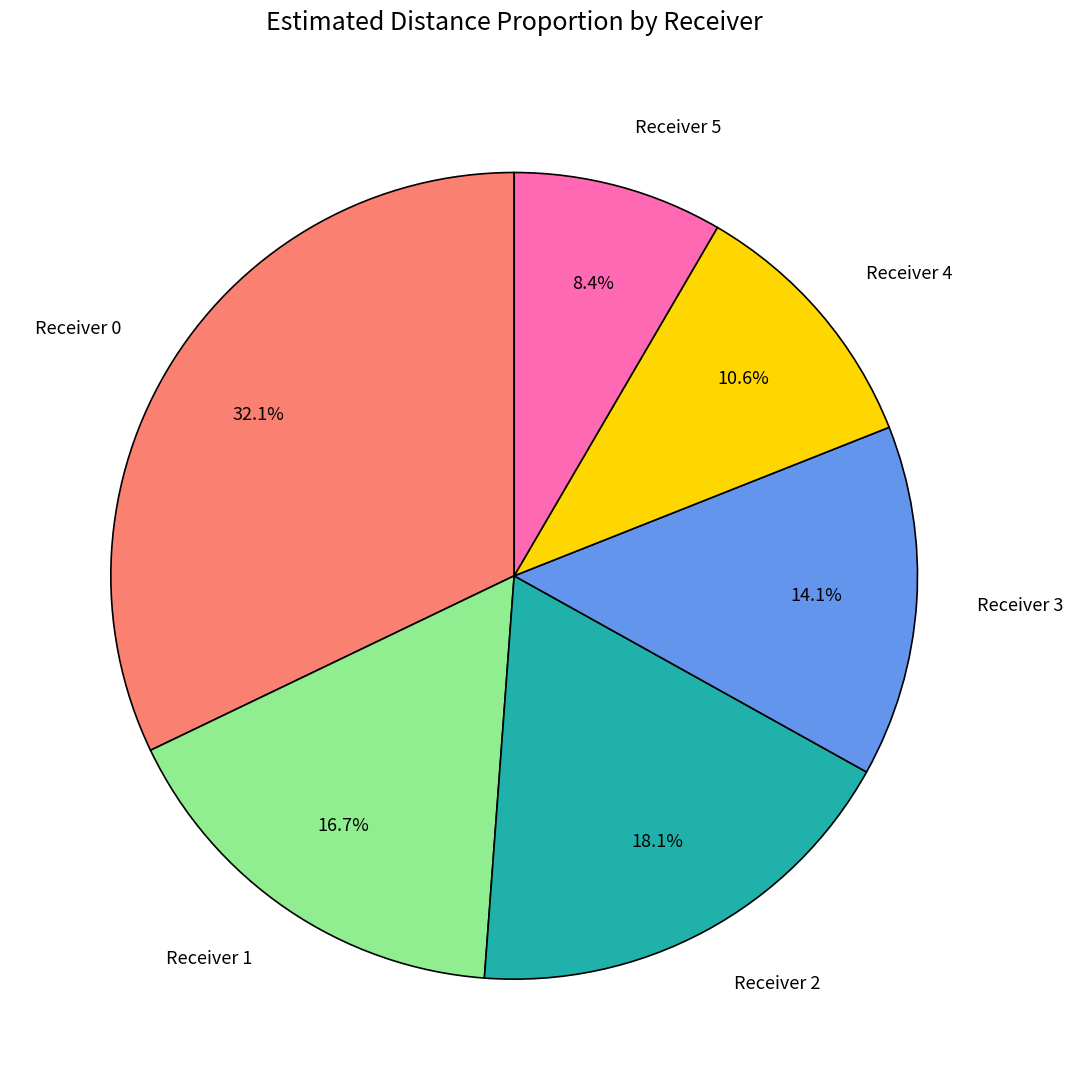

How many segments does this pie chart have?

6